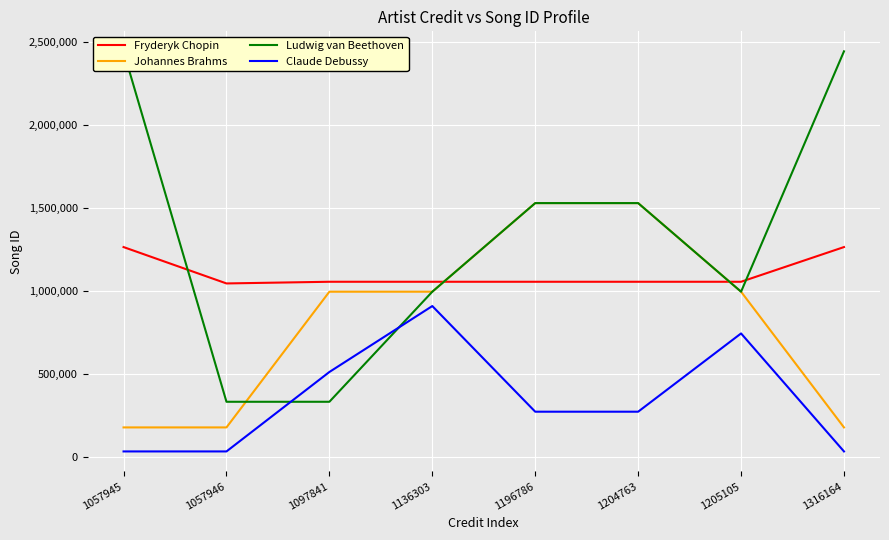

How many Ludwig van Beethoven values are between 994252 and 2443707?

6